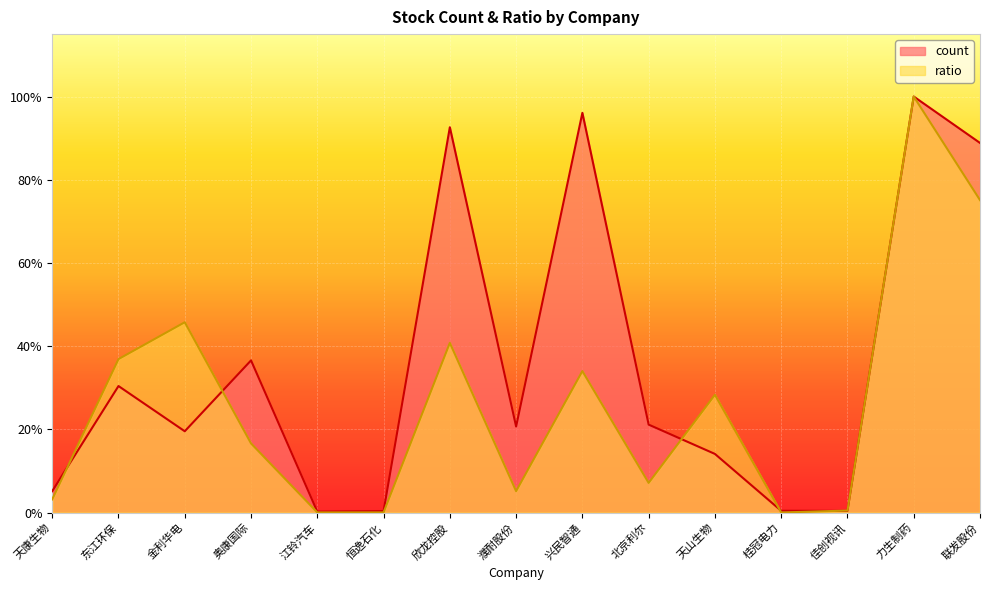

True or false: count and ratio cross at least once.

True